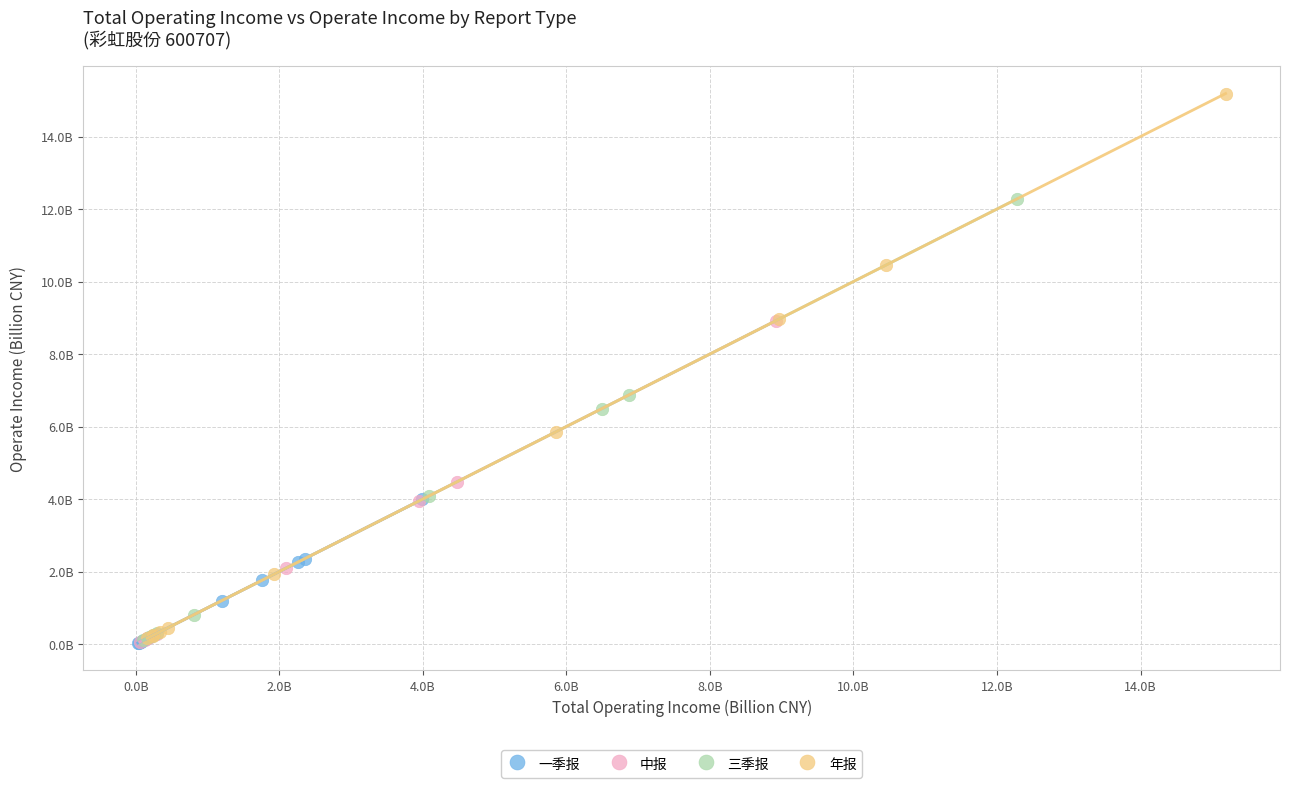

What are all the series names shown in the legend?

一季报, 中报, 三季报, 年报